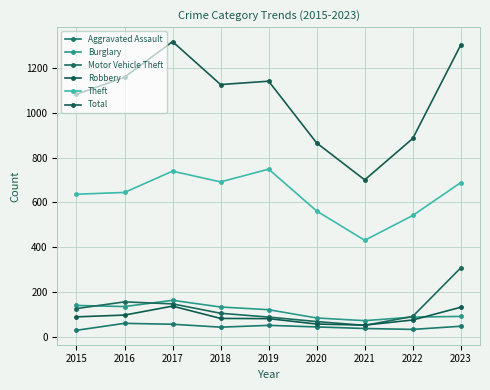

The value of Total at 2016 is 432. True or false?

False